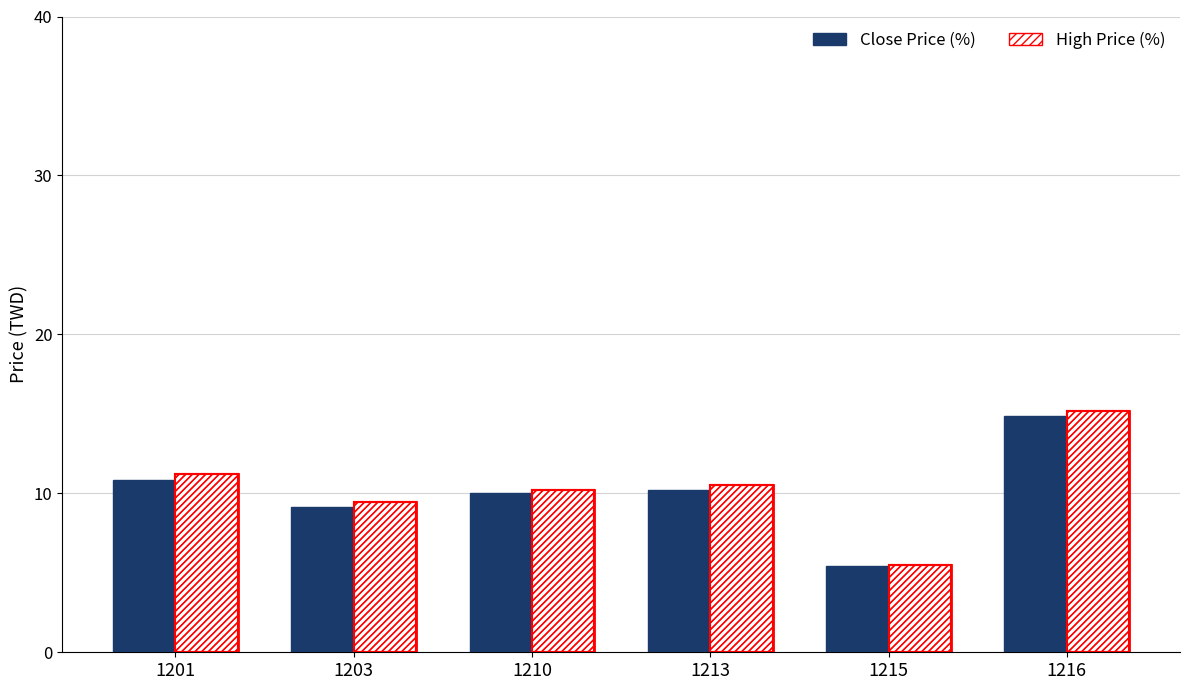

List the series in order of their peak value, lowest first.

Close Price, High Price